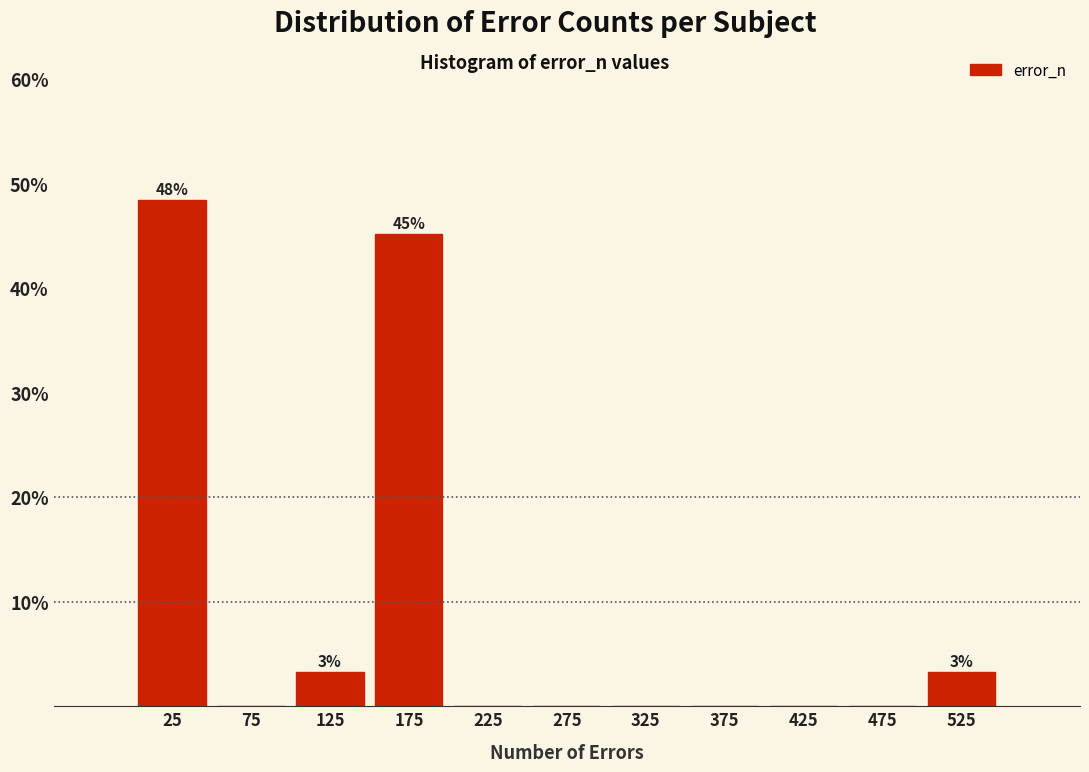

Which range on the x-axis has the tallest bar?

0 to 50